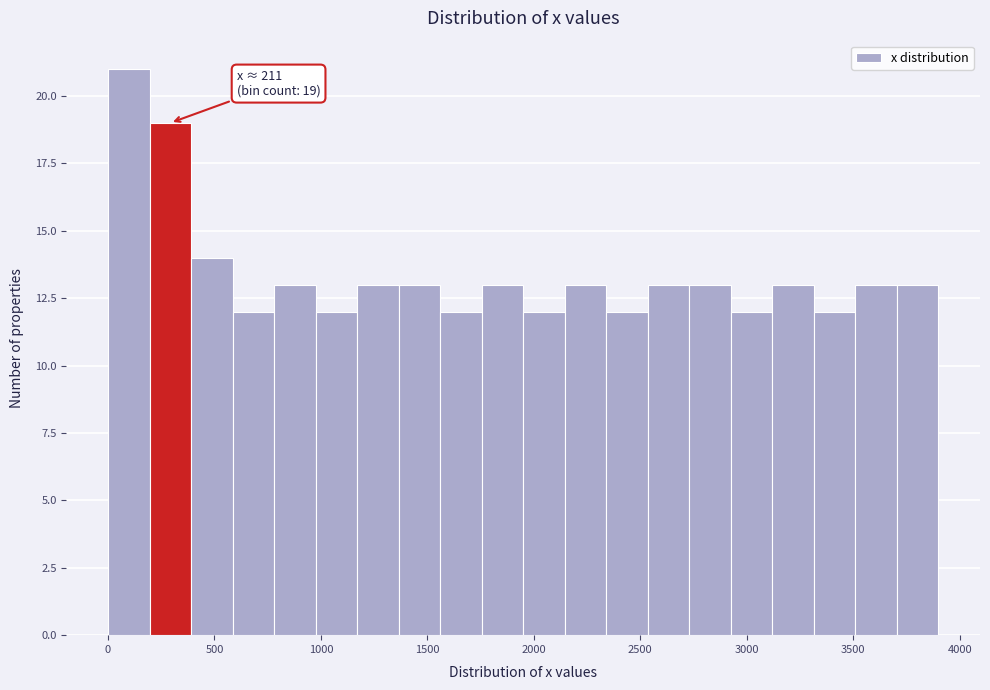

Around what value on the x-axis is the tallest bar? Give the approximate position of its centre, as read against the axis.

100